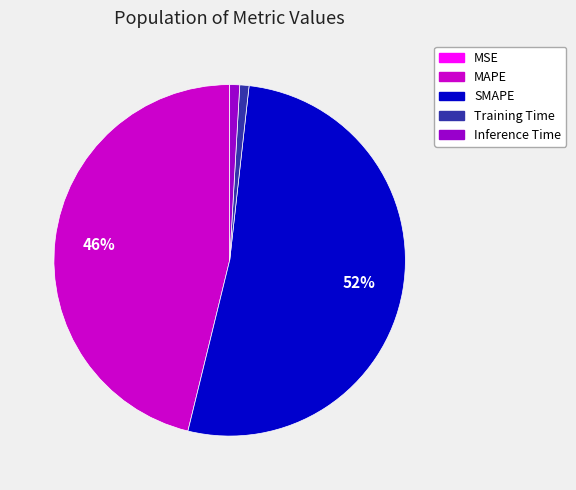

To the nearest percent, what is the average slice percentage?

20%